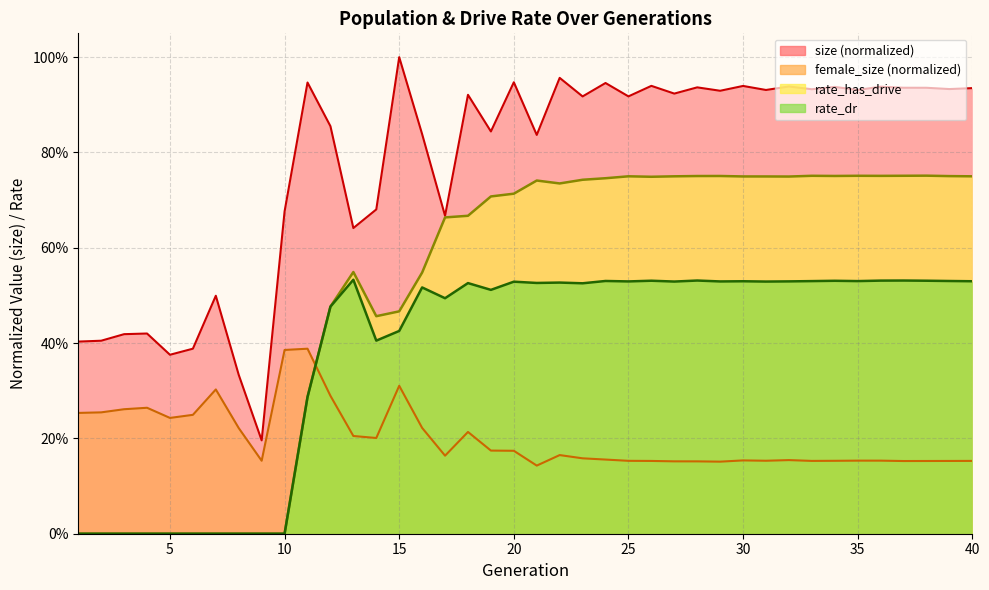

True or false: size and rate_has_drive intersect in this chart.

False